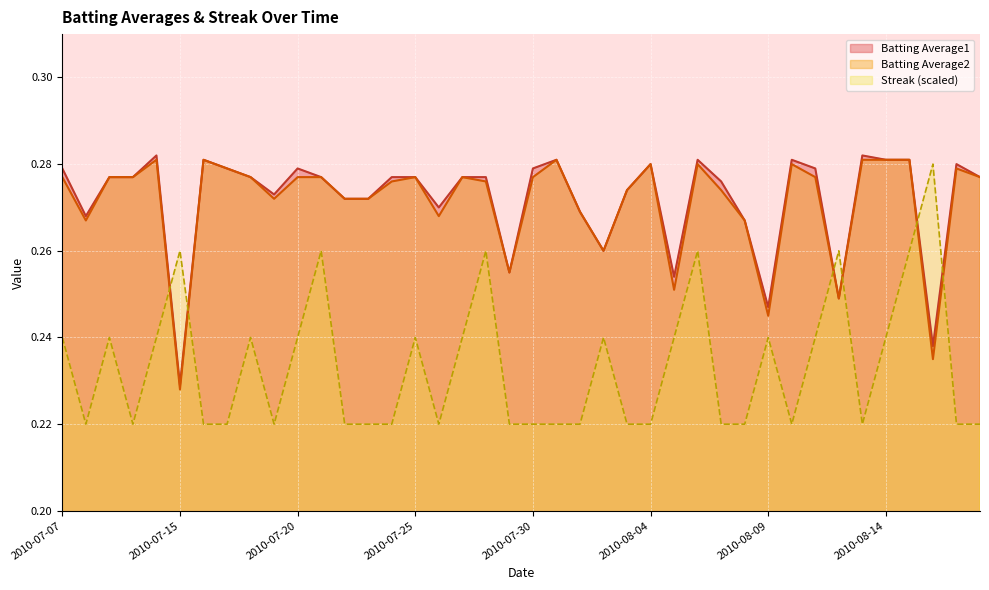

Is the value of Streak at 2010-08-04 greater than the value of Batting Average2 at 2010-08-07?

No